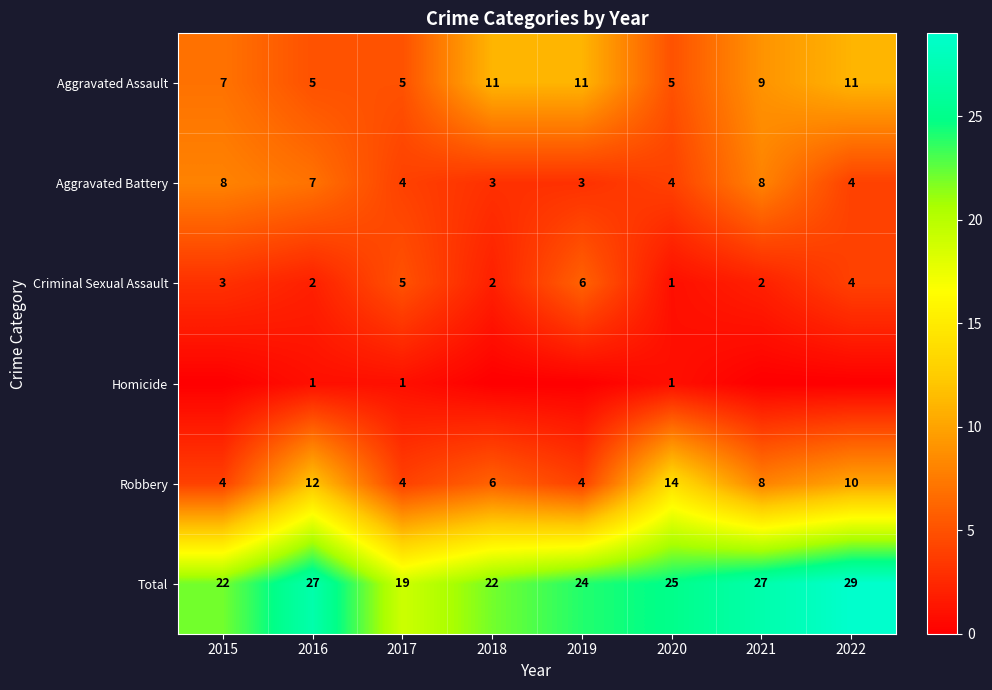

What is the spread (max minus min) of values at 2017?

18